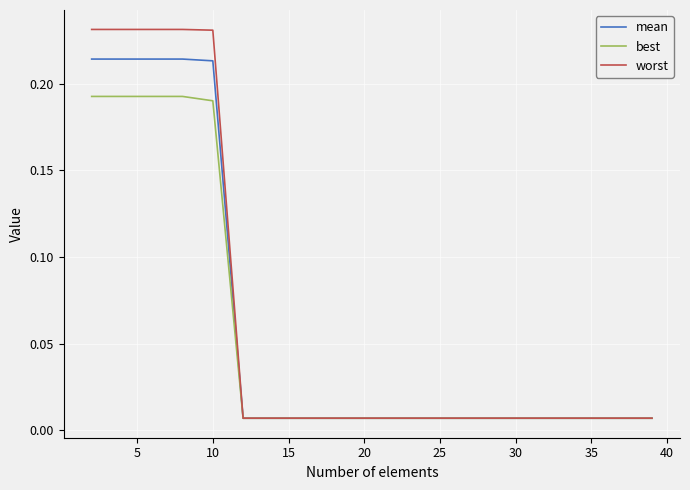

List the series in order of their overall mean, highest first.

worst, mean, best